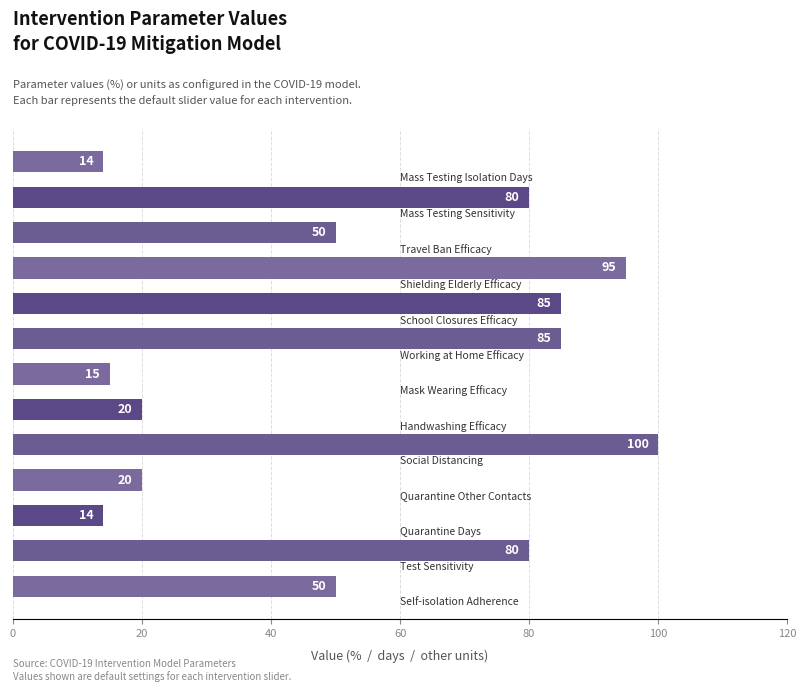

How many distinct data groups are displayed?

1